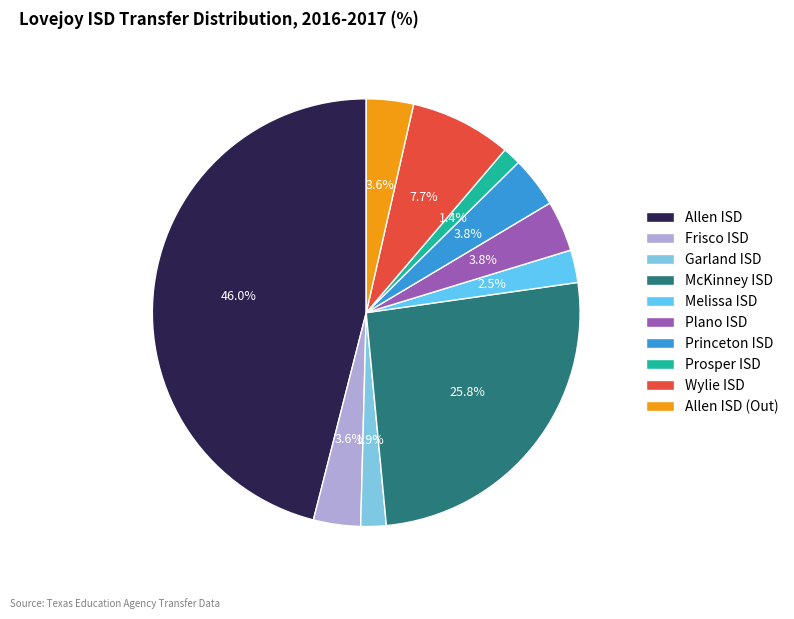

Is there any slice that represents more than half of the pie?

No